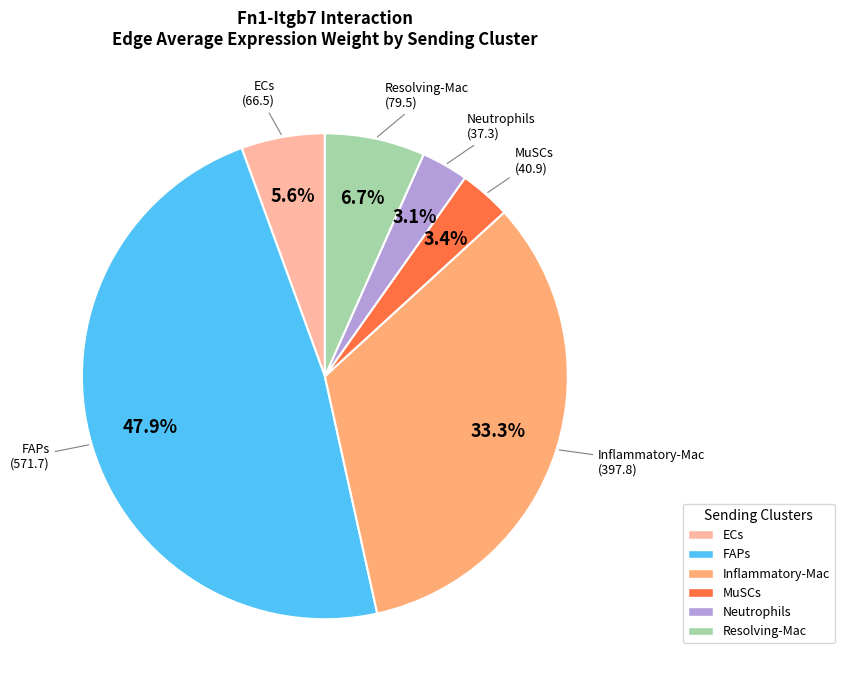

Which slice is the largest?

FAPs